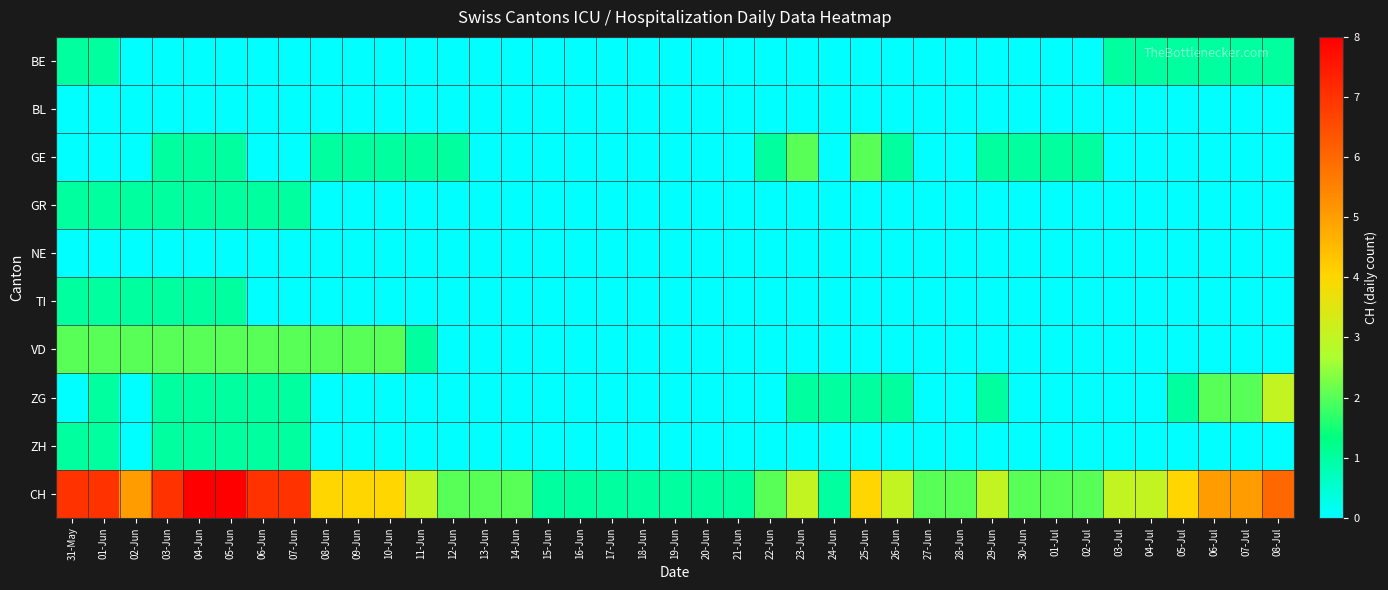

List the series in order of their peak value, lowest first.

BL, NE, BE, GR, TI, ZH, GE, VD, ZG, CH